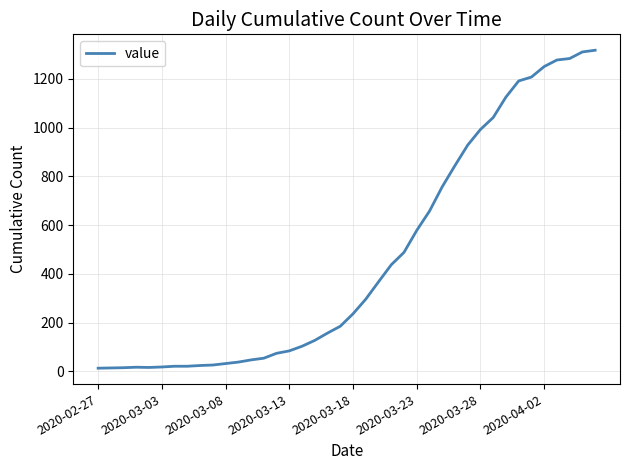

What is the maximum value shown in the chart?

1317